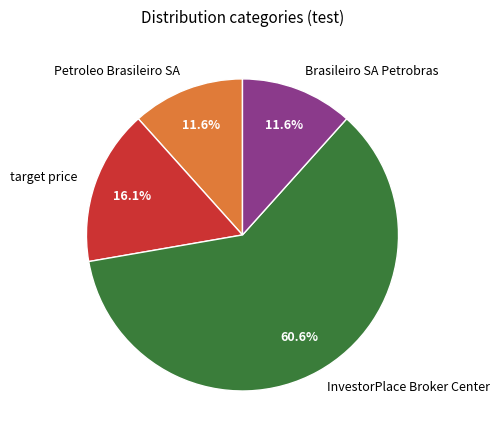

Is there any slice that represents more than half of the pie?

Yes